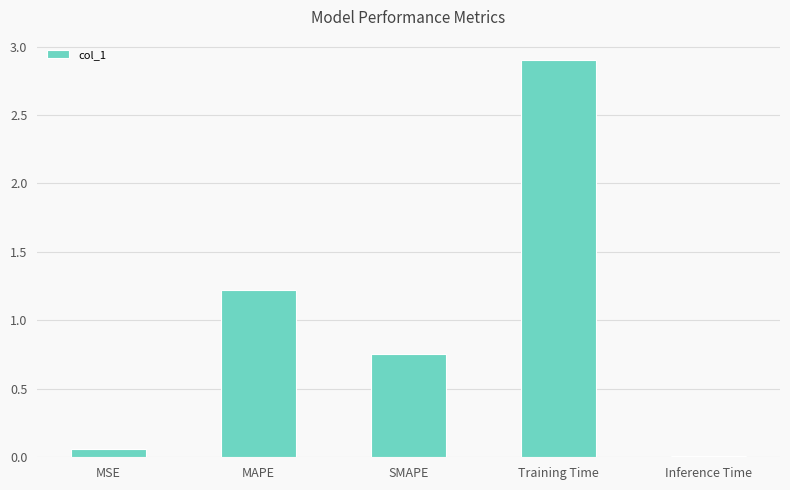

True or false: the data shows 1.5 at Training Time.

False